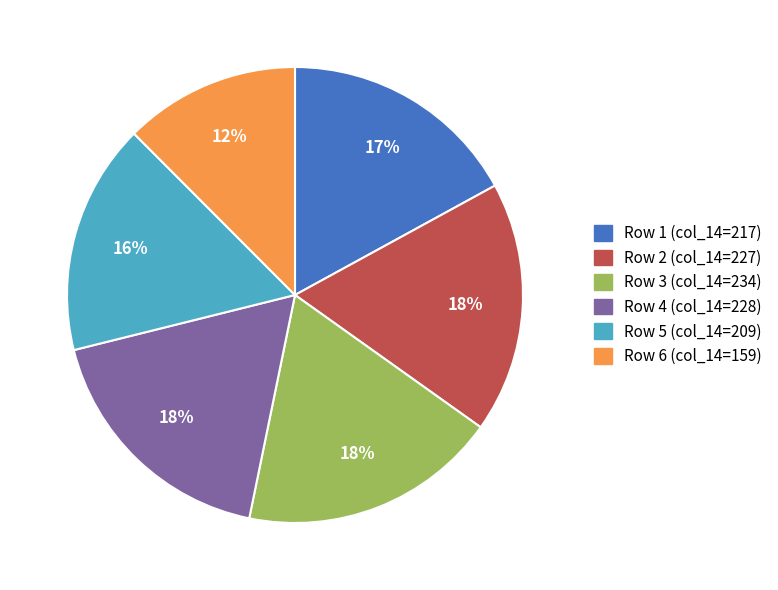

How many segments does this pie chart have?

6